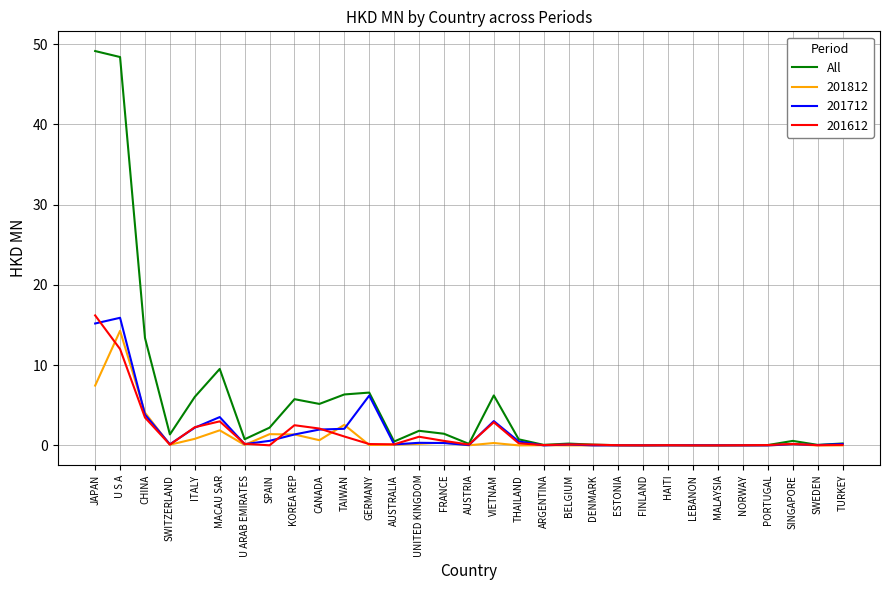

What position from the right is BELGIUM?

12